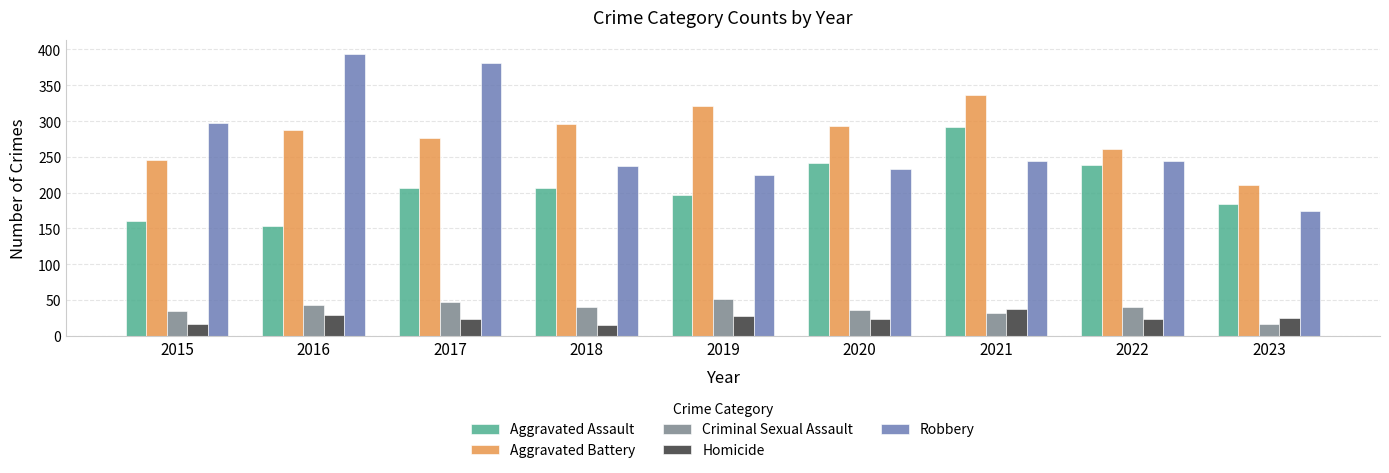

The Aggravated Assault series shows 261 at 2019. True or false?

False